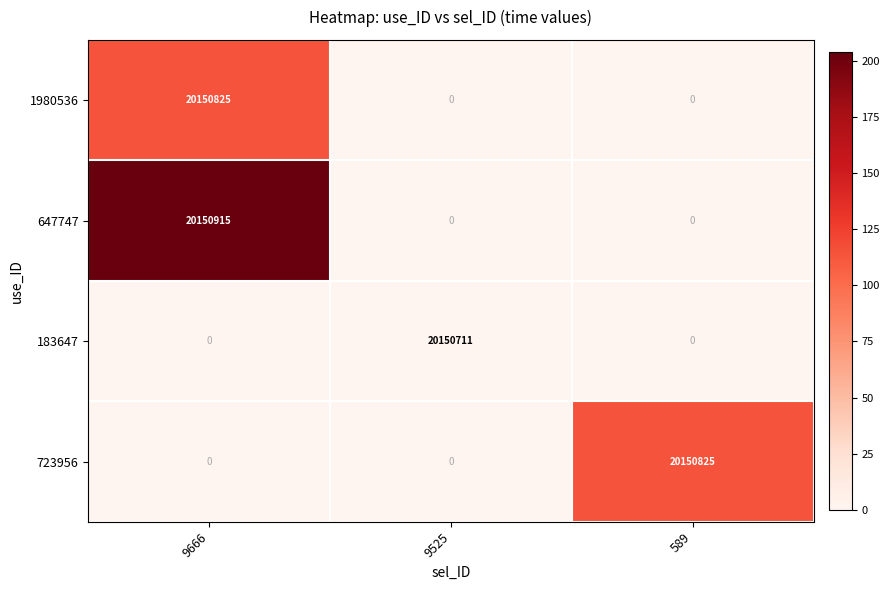

Which series has the widest spread of values?

647747